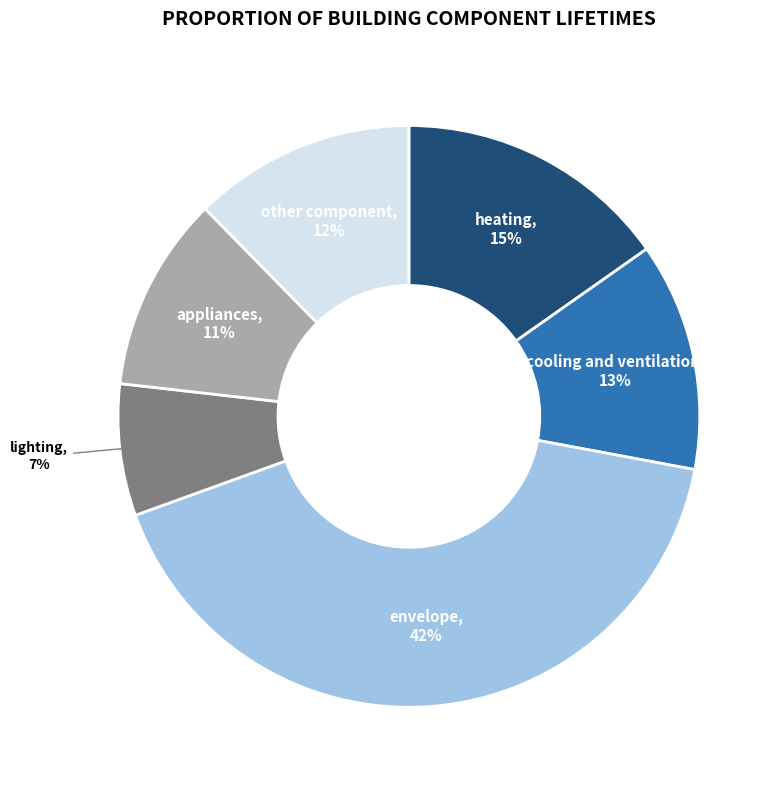

Does any single category account for the majority?

No